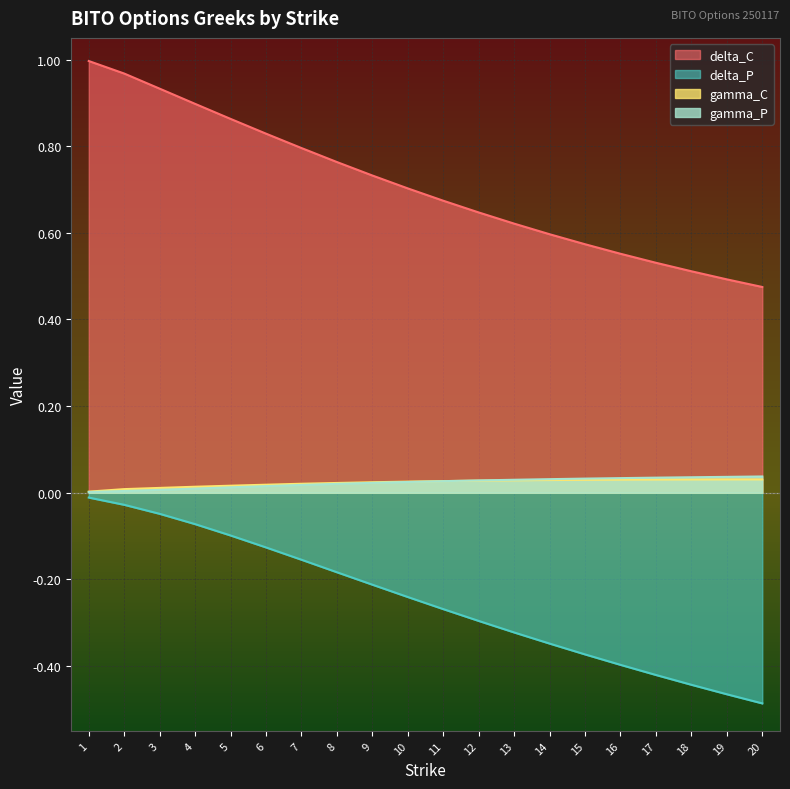

What are all the series names shown in the legend?

delta_C, delta_P, gamma_C, gamma_P